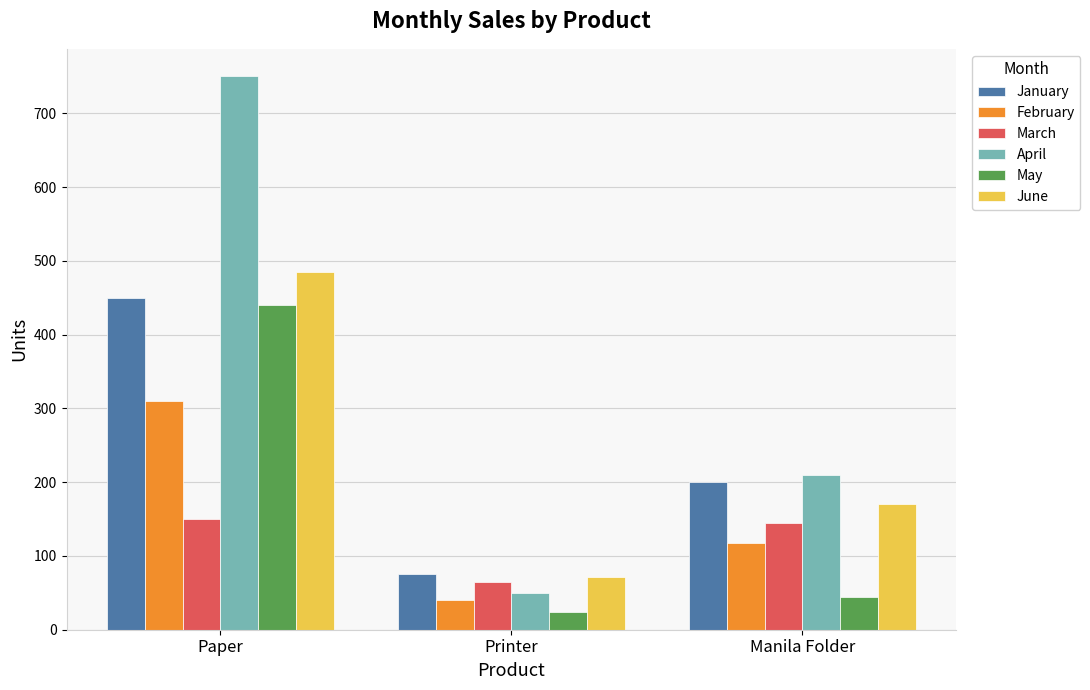

Reading left to right, list all the values displayed in this chart.

January: 450	75	200
February: 310	40	118
March: 150	65	145
April: 750	50	210
May: 440	24	45
June: 485	71	170